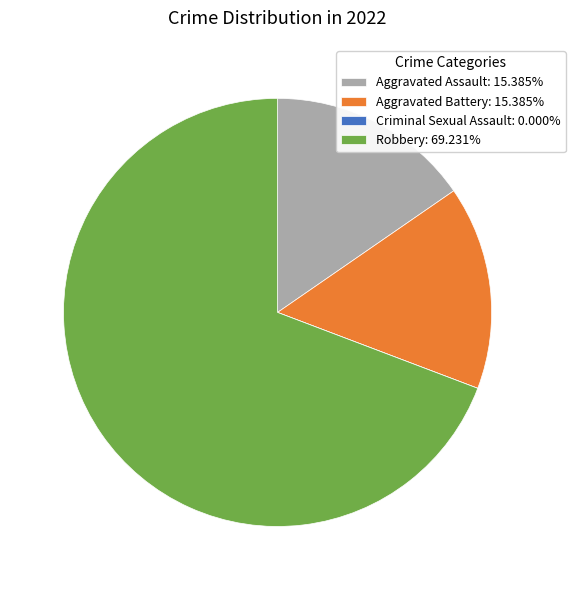

Is Aggravated Assault the majority of the pie?

No